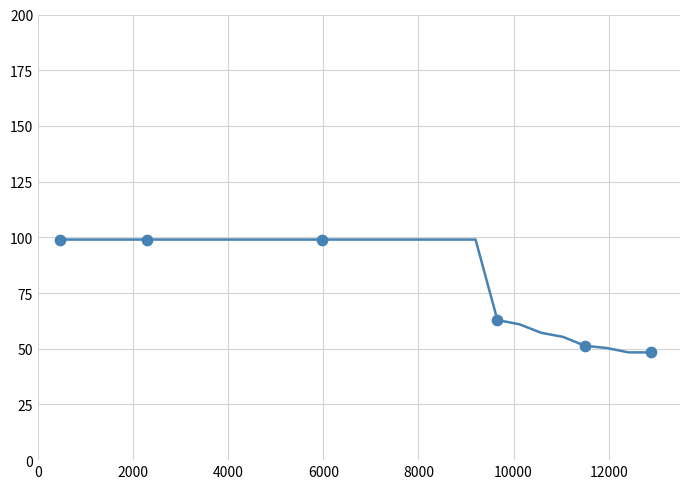

What is the greatest value displayed?

99.0